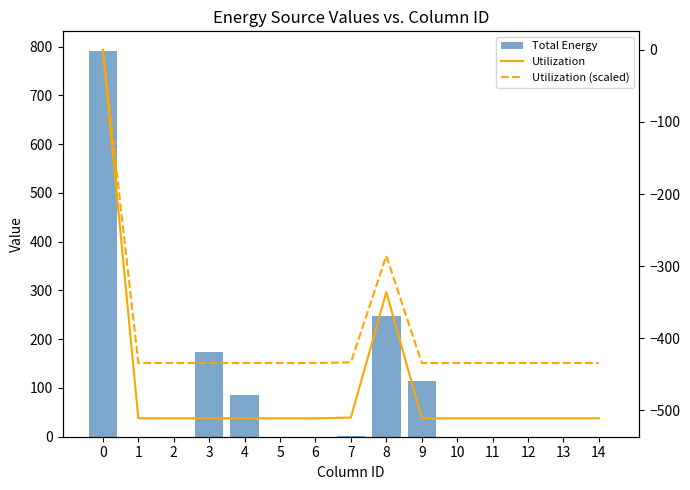

Reading left to right, transcribe all the data shown in this chart.

Total Energy: 0=792.0	1=0.0	2=0.0	3=173.0	4=86.0	5=0.0	6=0.0	7=1.0	8=248.0	9=115.0	10=0.0	11=0.0	12=0.0	13=0.0	14=0.0
Utilization: 0=0.0	1=-511.0	2=-511.0	3=-511.0	4=-511.0	5=-511.0	6=-511.0	7=-510.0	8=-336.0	9=-511.0	10=-511.0	11=-511.0	12=-511.0	13=-511.0	14=-511.0
Utilization (scaled): 0=0.0	1=-434.3	2=-434.3	3=-434.3	4=-434.3	5=-434.3	6=-434.3	7=-433.5	8=-285.6	9=-434.3	10=-434.3	11=-434.3	12=-434.3	13=-434.3	14=-434.3